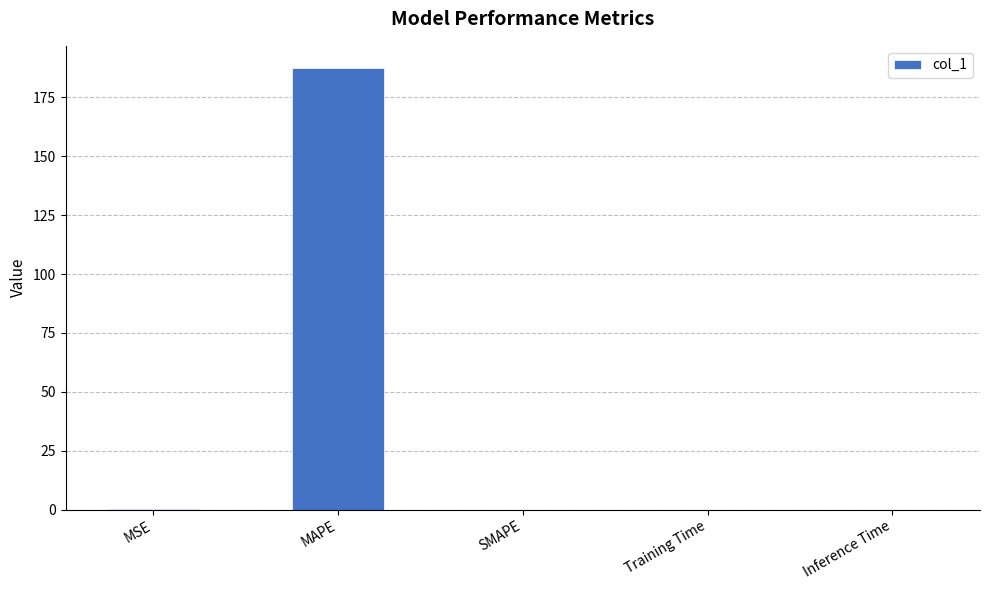

Read the value at MSE.

0.1